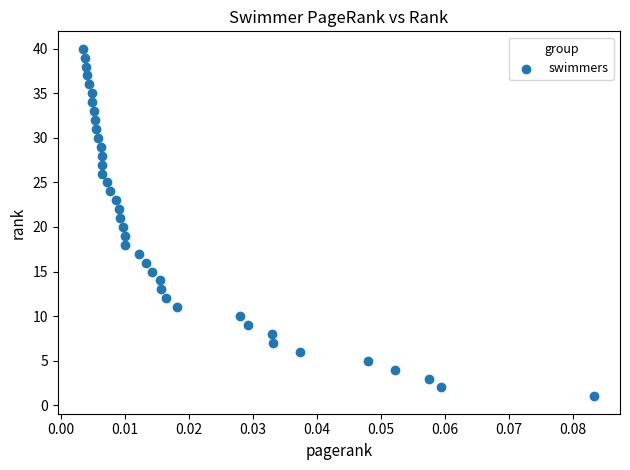

What is the range of Y values (max minus min)?

39